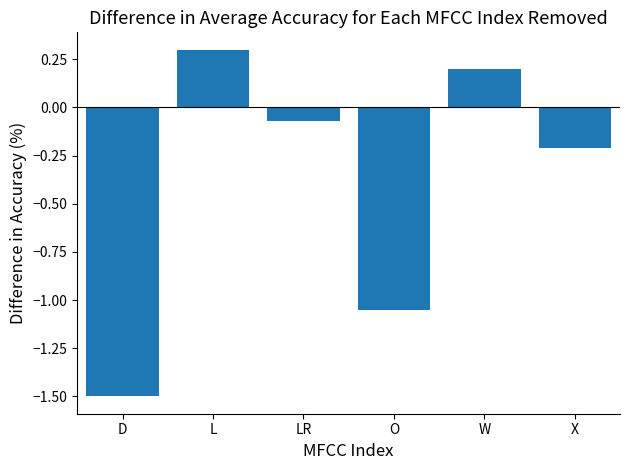

Between X and W, which is larger?

W